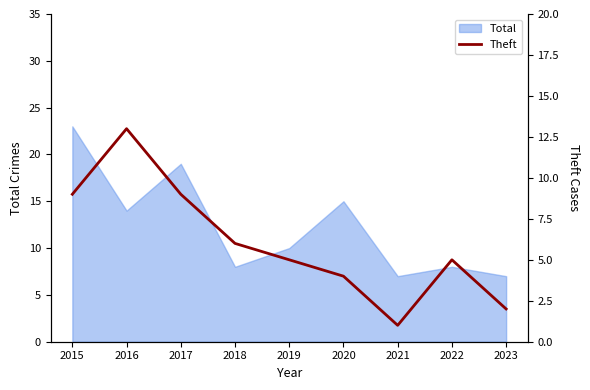

True or false: Total has a value of 8 at 2018.

True